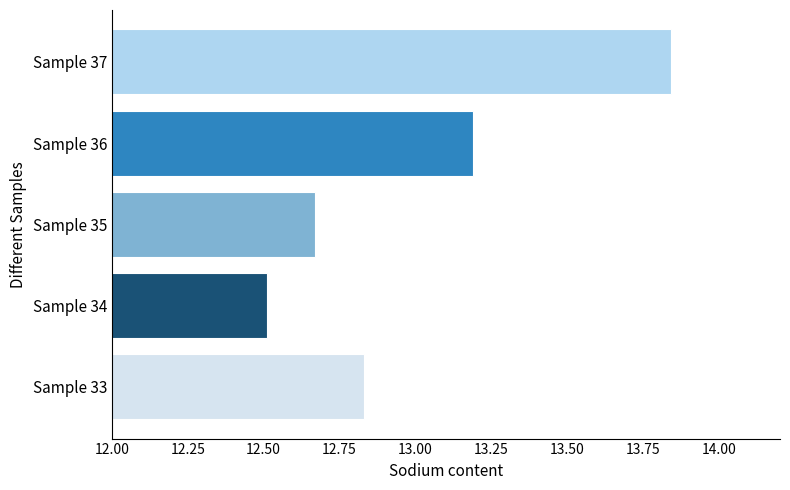

What is the smallest value displayed?

12.5